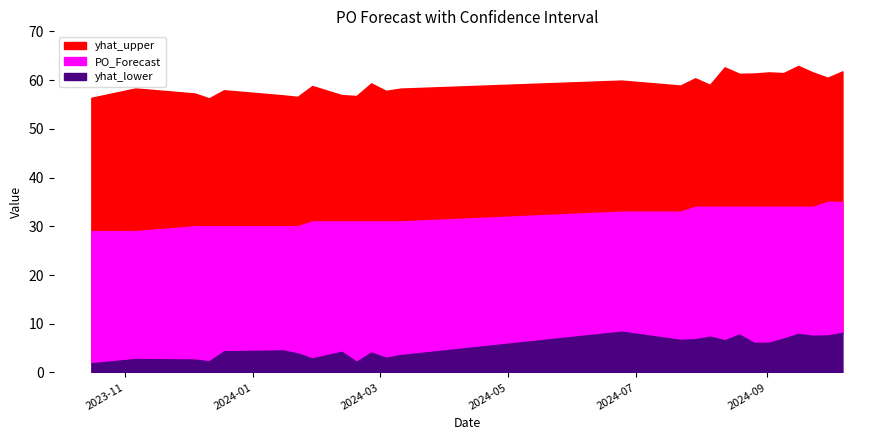

Where does the yhat_upper series first go above 59?

2024-02-26